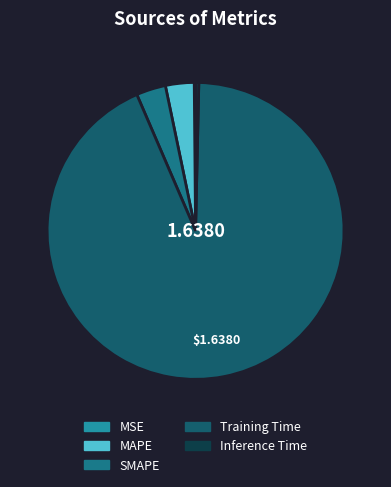

To the nearest percent, what is the average slice percentage?

20%